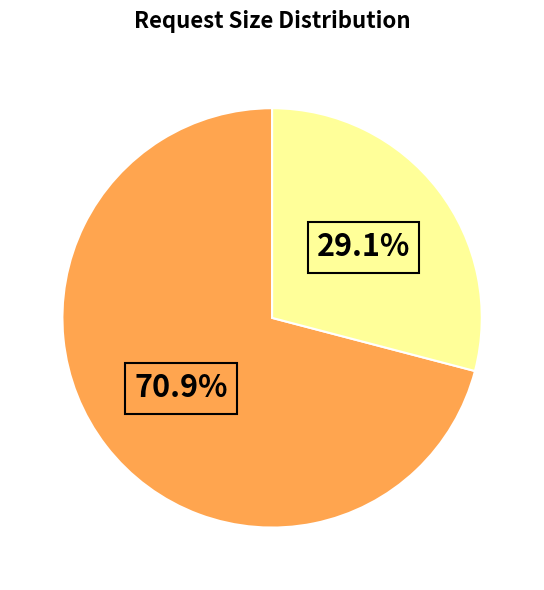

Does any single category account for the majority?

Yes